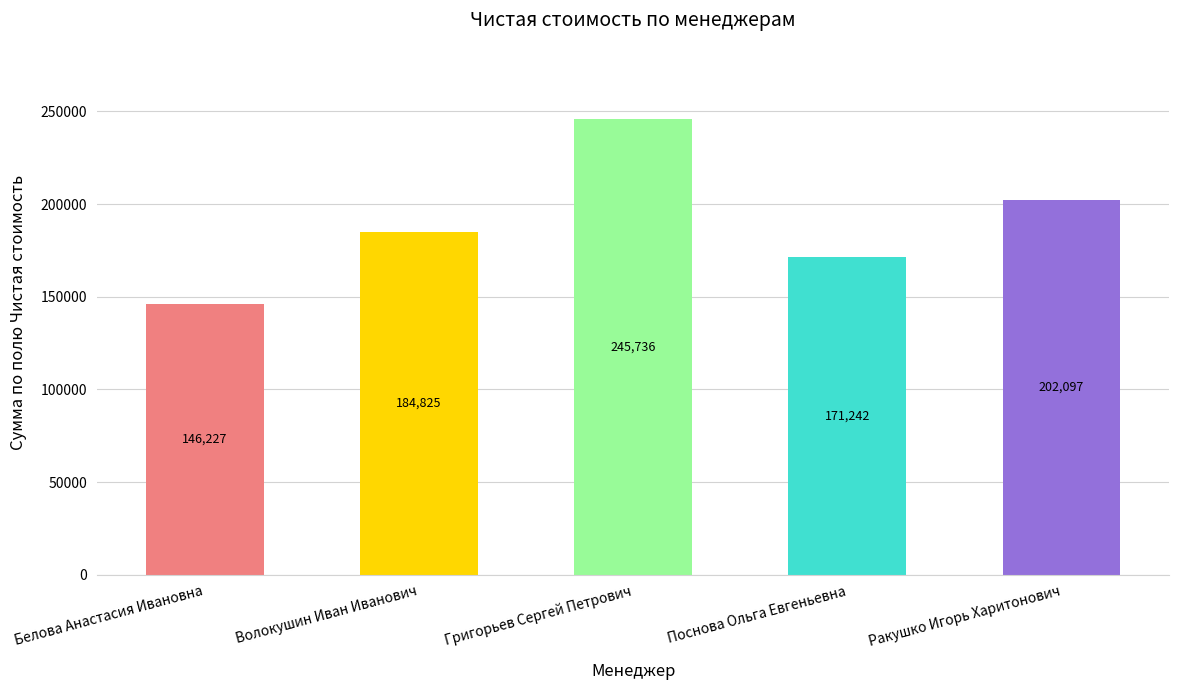

Reading left to right, what are all the values shown in this chart?

146227	184825	245736	171242	202097